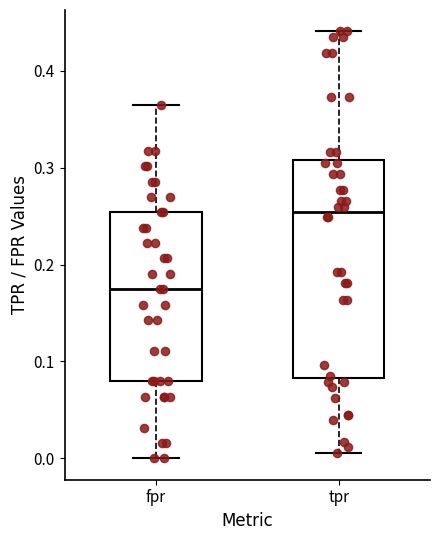

Which box's median line is the highest?

tpr